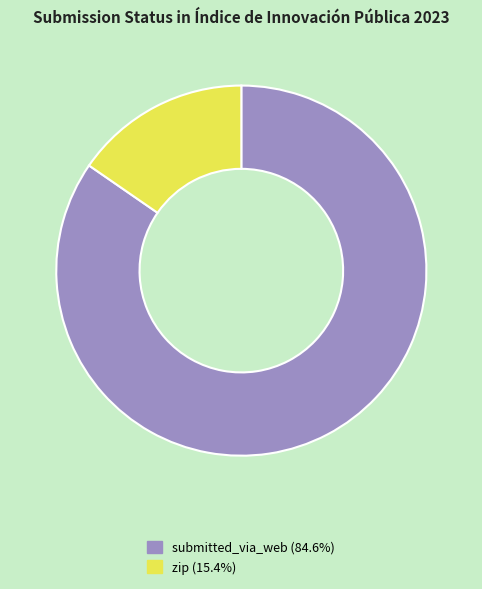

Rank the categories by value from highest to lowest.

submitted_via_web, zip